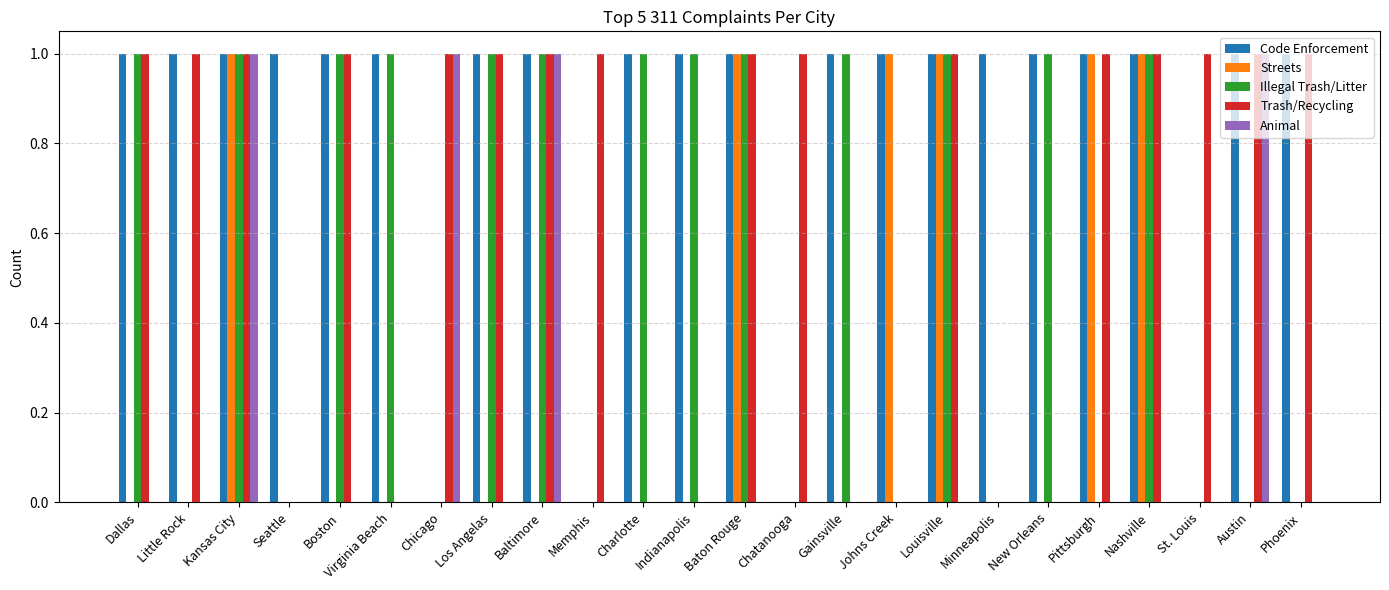

What is the total value across all series at Baton Rouge?

4